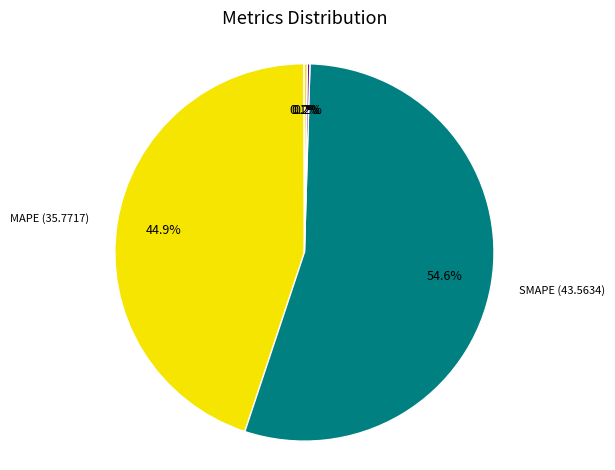

Does any single category account for the majority?

Yes